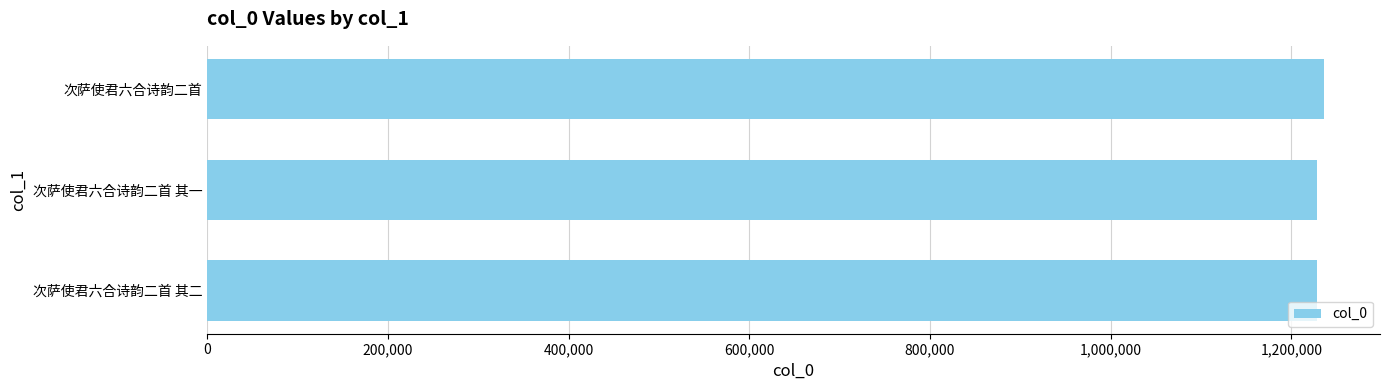

Is it true that the value at 次萨使君六合诗韵二首 其二 is 2055791?

False